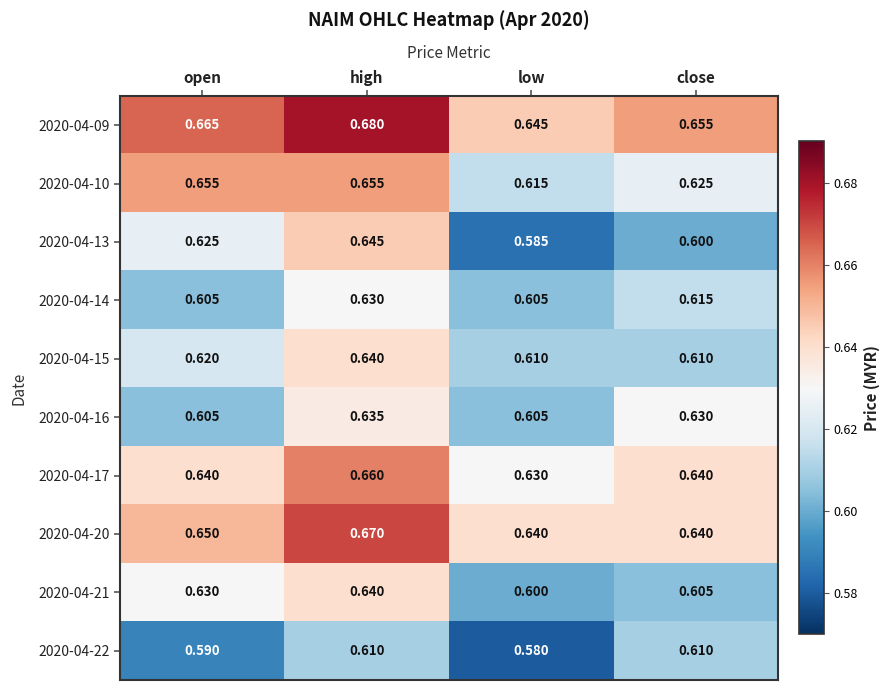

Which label corresponds to the smallest value in the chart?

low